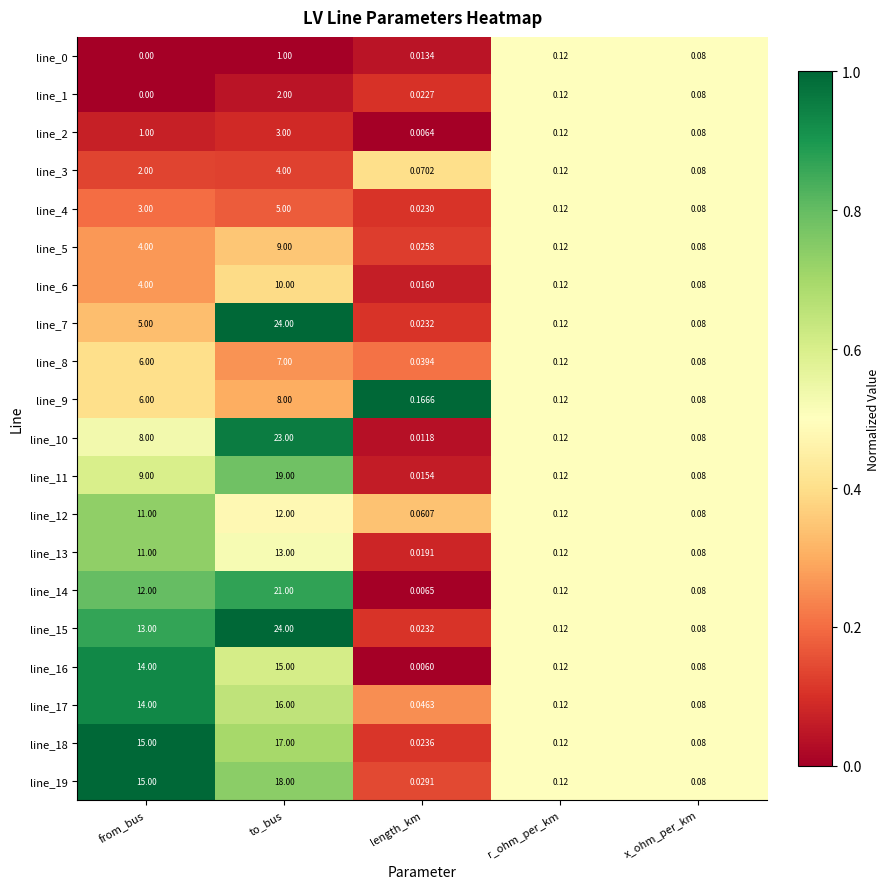

Which series has the largest total across all categories?

line_15